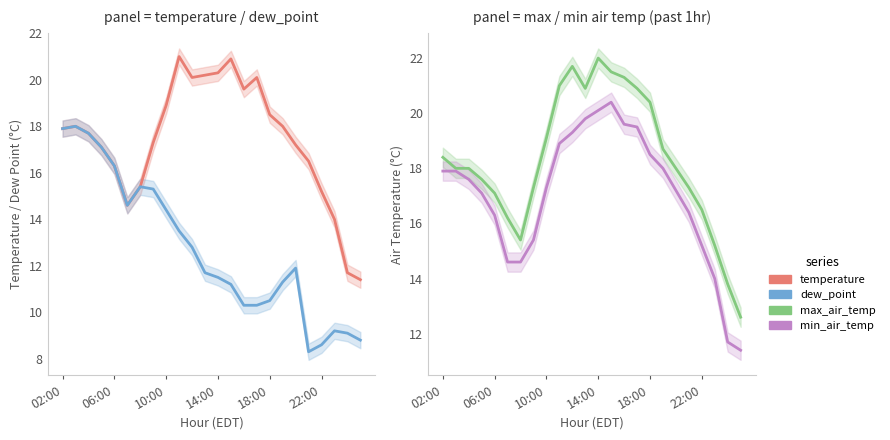

What is the maximum value shown in the chart?

22.0